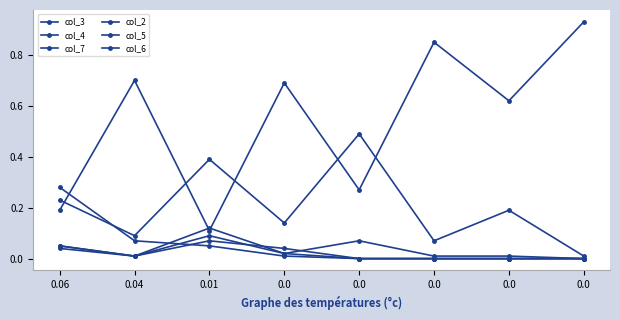

At how many categories does at least one series exceed 0?

8